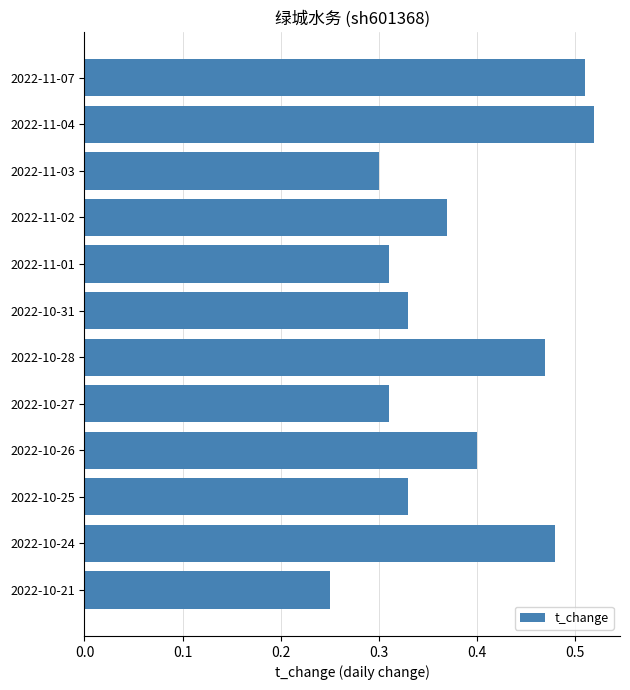

Which category has the lowest value across all series?

2022-10-21